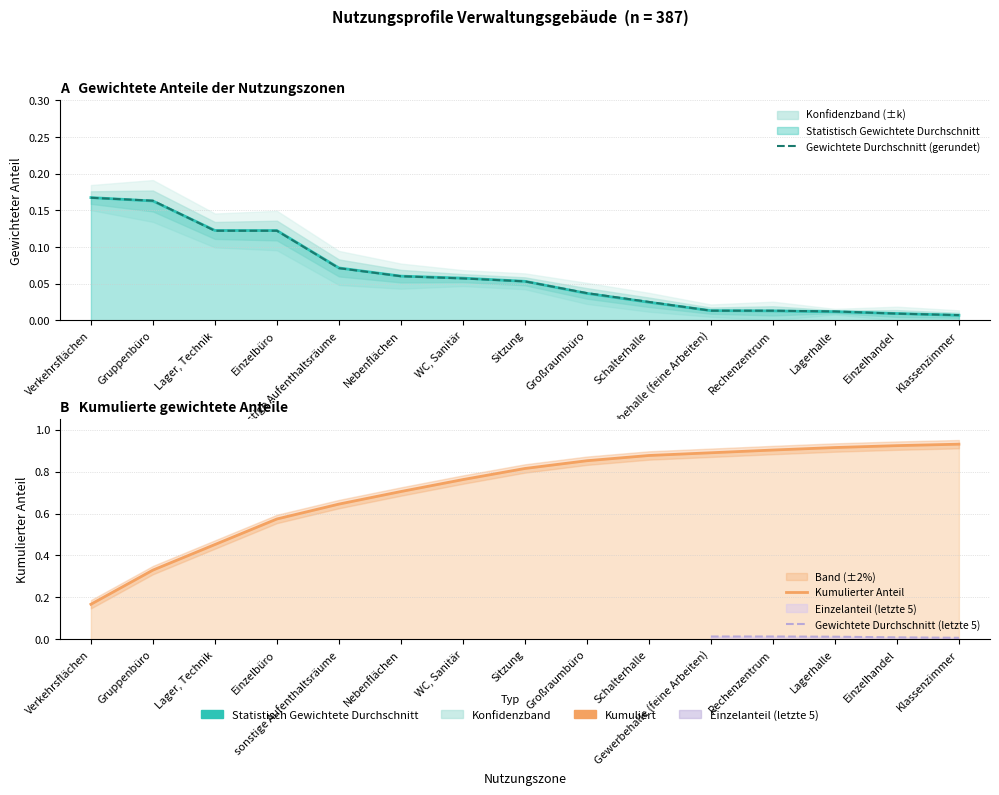

Reading right to left, transcribe all the data shown in this chart.

Gewichtete Durchschnitt: 0.0	0.0	0.0	0.0	0.0	0.0	0.0	0.1	0.1	0.1	0.1	0.1	0.1	0.2	0.2
Kumuliert: 0.9	0.9	0.9	0.9	0.9	0.9	0.9	0.8	0.8	0.7	0.6	0.6	0.5	0.3	0.2
Statistisch Gewichtete Durchschnitt: 0.0	0.0	0.0	0.0	0.0	0.0	0.0	0.1	0.1	0.1	0.1	0.1	0.1	0.2	0.2